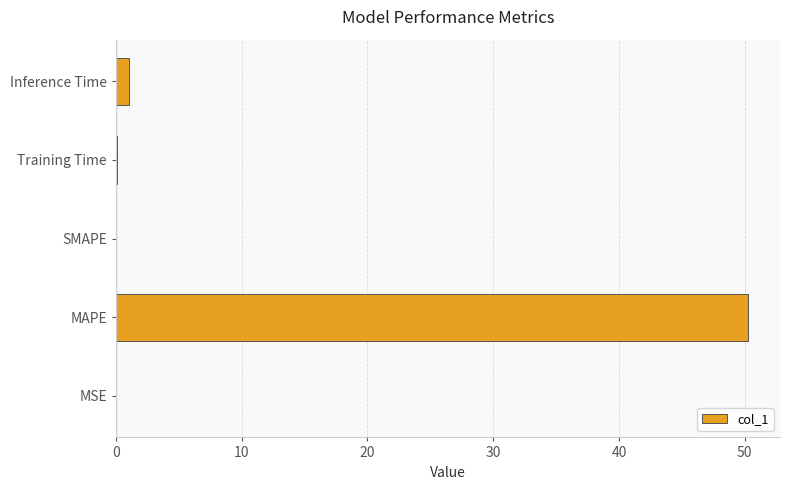

Between Inference Time and MAPE, which is larger?

MAPE